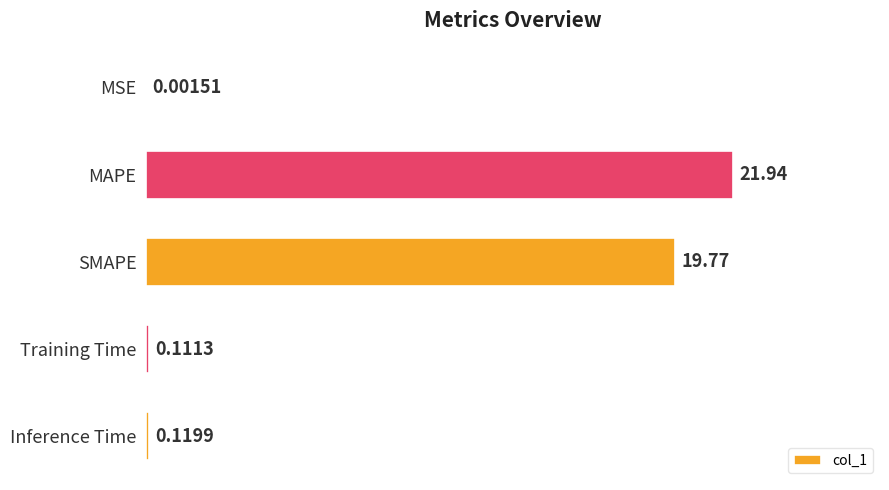

What is the average value?

8.4